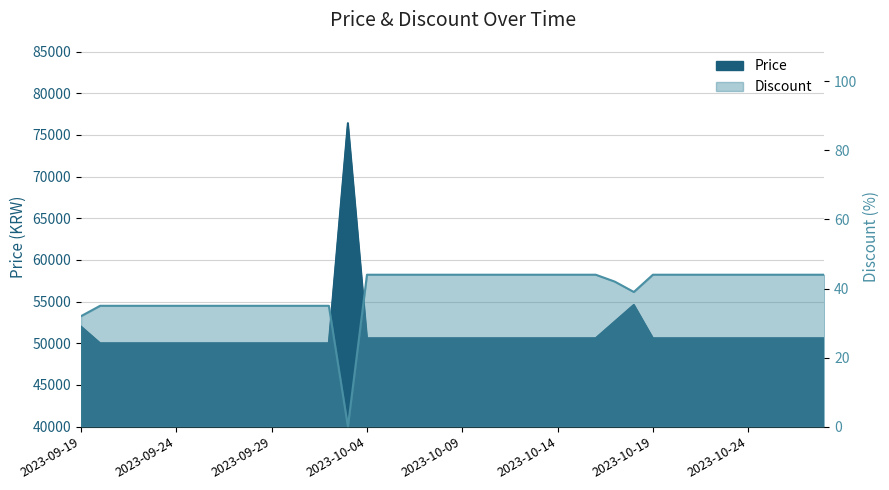

How many series are shown in this chart?

2